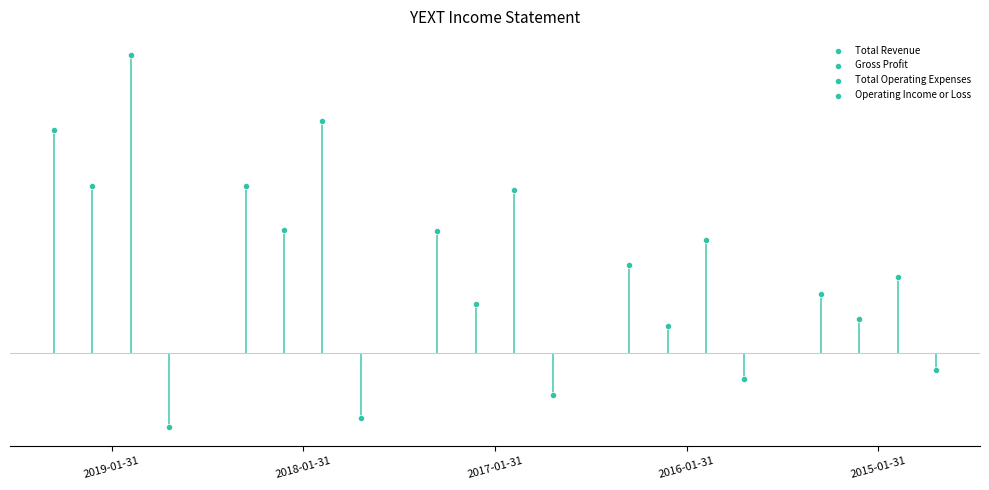

At which category is the sum across all series the highest?

2019-01-31